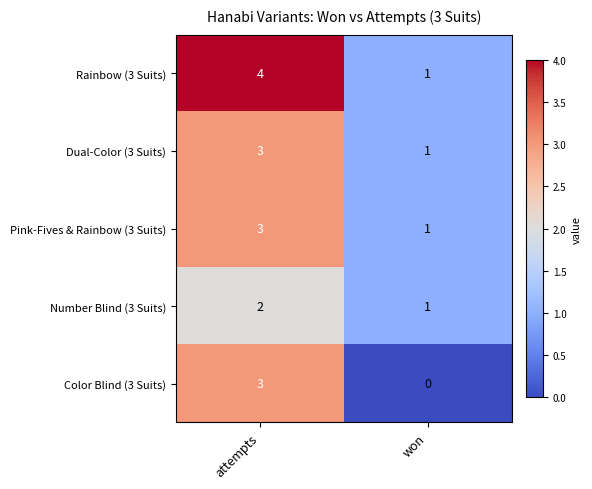

Reading left to right, what are all the values shown in this chart?

Rainbow (3 Suits): 4	1
Dual-Color (3 Suits): 3	1
Pink-Fives & Rainbow (3 Suits): 3	1
Number Blind (3 Suits): 2	1
Color Blind (3 Suits): 3	0